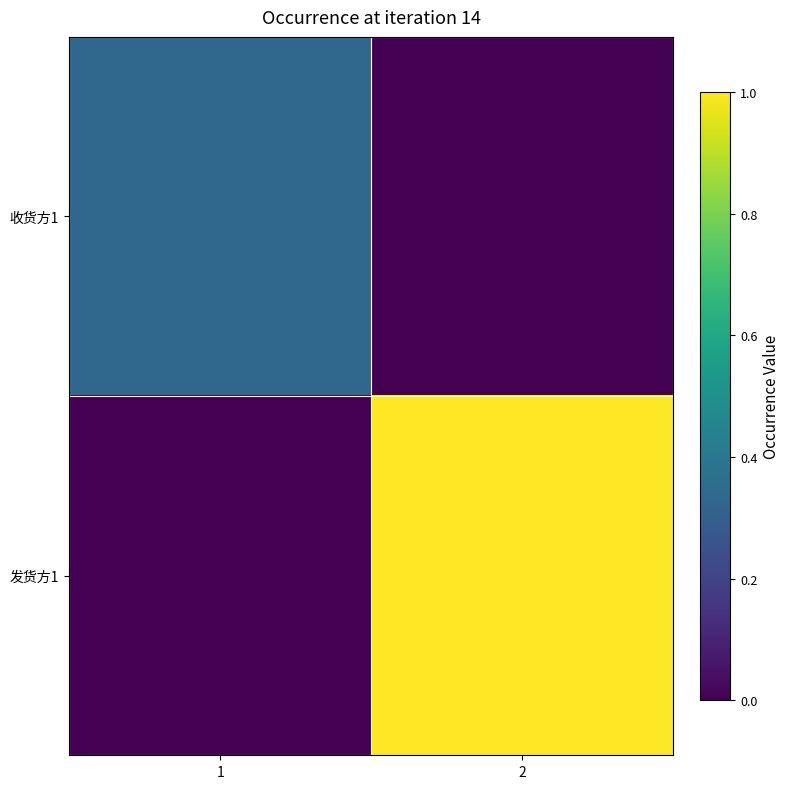

Reading left to right, transcribe all the data shown in this chart.

收货方1: 1=0.3	2=0.0
发货方1: 1=0.0	2=1.0